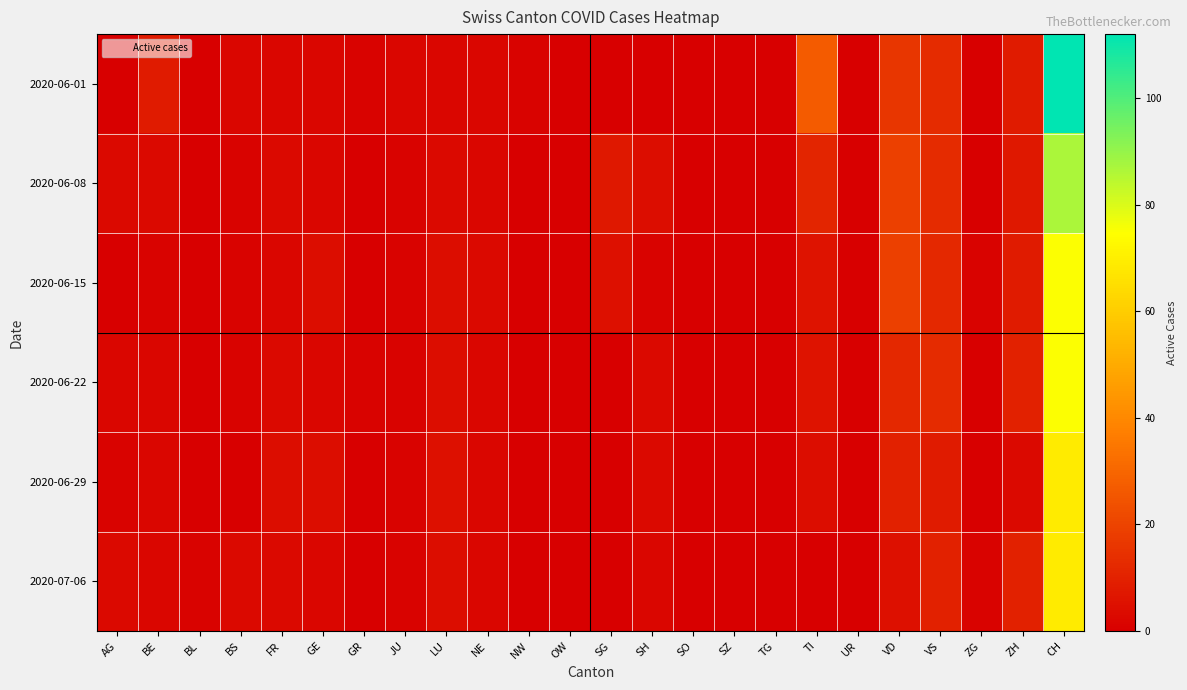

Reading left to right, list all the values displayed in this chart.

2020-06-01: AG=0	BE=8	BL=0	BS=2	FR=2	GE=2	GR=1	JU=2	LU=2	NE=2	NW=1	OW=0	SG=0	SH=0	SO=0	SZ=0	TG=0	TI=27	UR=0	VD=16	VS=13	ZG=0	ZH=8	CH=112
2020-06-08: AG=3	BE=3	BL=0	BS=1	FR=3	GE=2	GR=0	JU=1	LU=3	NE=2	NW=0	OW=0	SG=7	SH=4	SO=0	SZ=0	TG=0	TI=11	UR=0	VD=19	VS=13	ZG=0	ZH=7	CH=87
2020-06-15: AG=0	BE=1	BL=0	BS=1	FR=2	GE=4	GR=0	JU=1	LU=4	NE=3	NW=0	OW=0	SG=5	SH=1	SO=0	SZ=0	TG=0	TI=6	UR=0	VD=19	VS=12	ZG=1	ZH=8	CH=75
2020-06-22: AG=2	BE=2	BL=0	BS=1	FR=3	GE=2	GR=1	JU=1	LU=4	NE=2	NW=0	OW=0	SG=0	SH=3	SO=0	SZ=0	TG=0	TI=6	UR=0	VD=12	VS=13	ZG=0	ZH=10	CH=75
2020-06-29: AG=1	BE=2	BL=0	BS=0	FR=4	GE=4	GR=0	JU=1	LU=5	NE=2	NW=0	OW=0	SG=0	SH=3	SO=0	SZ=0	TG=0	TI=4	UR=0	VD=10	VS=8	ZG=0	ZH=3	CH=69
2020-07-06: AG=3	BE=2	BL=1	BS=3	FR=3	GE=2	GR=0	JU=1	LU=4	NE=2	NW=0	OW=0	SG=0	SH=2	SO=0	SZ=0	TG=0	TI=0	UR=0	VD=5	VS=10	ZG=1	ZH=10	CH=69